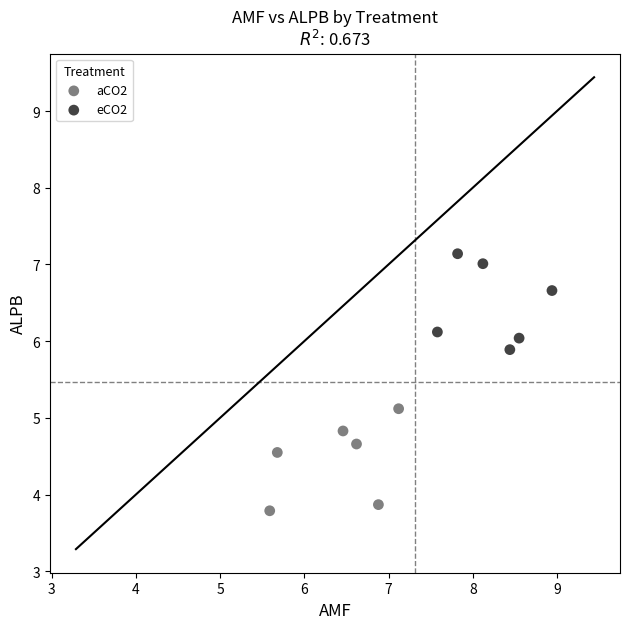

What are all the series names shown in the legend?

aCO2, eCO2